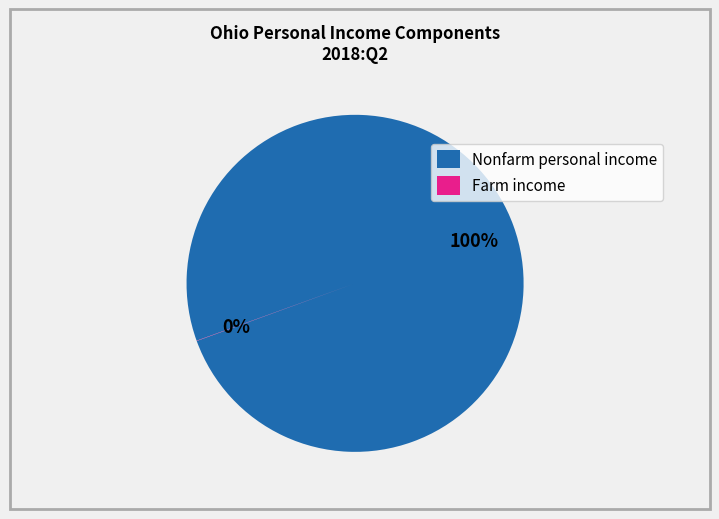

What is the majority slice?

Nonfarm personal income